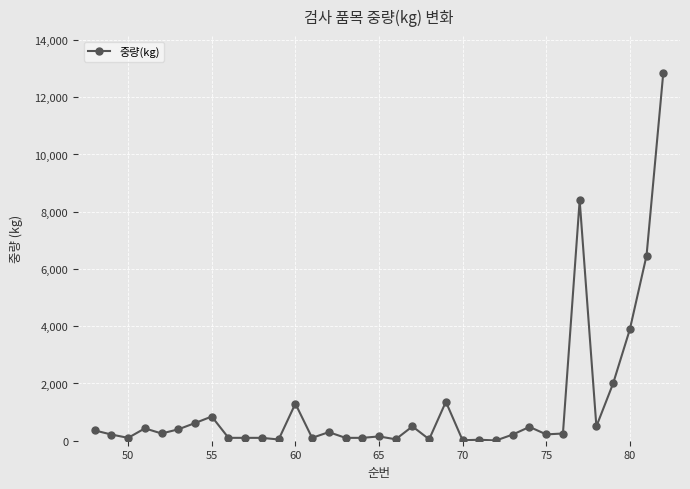

What is the greatest value displayed?

12850.0